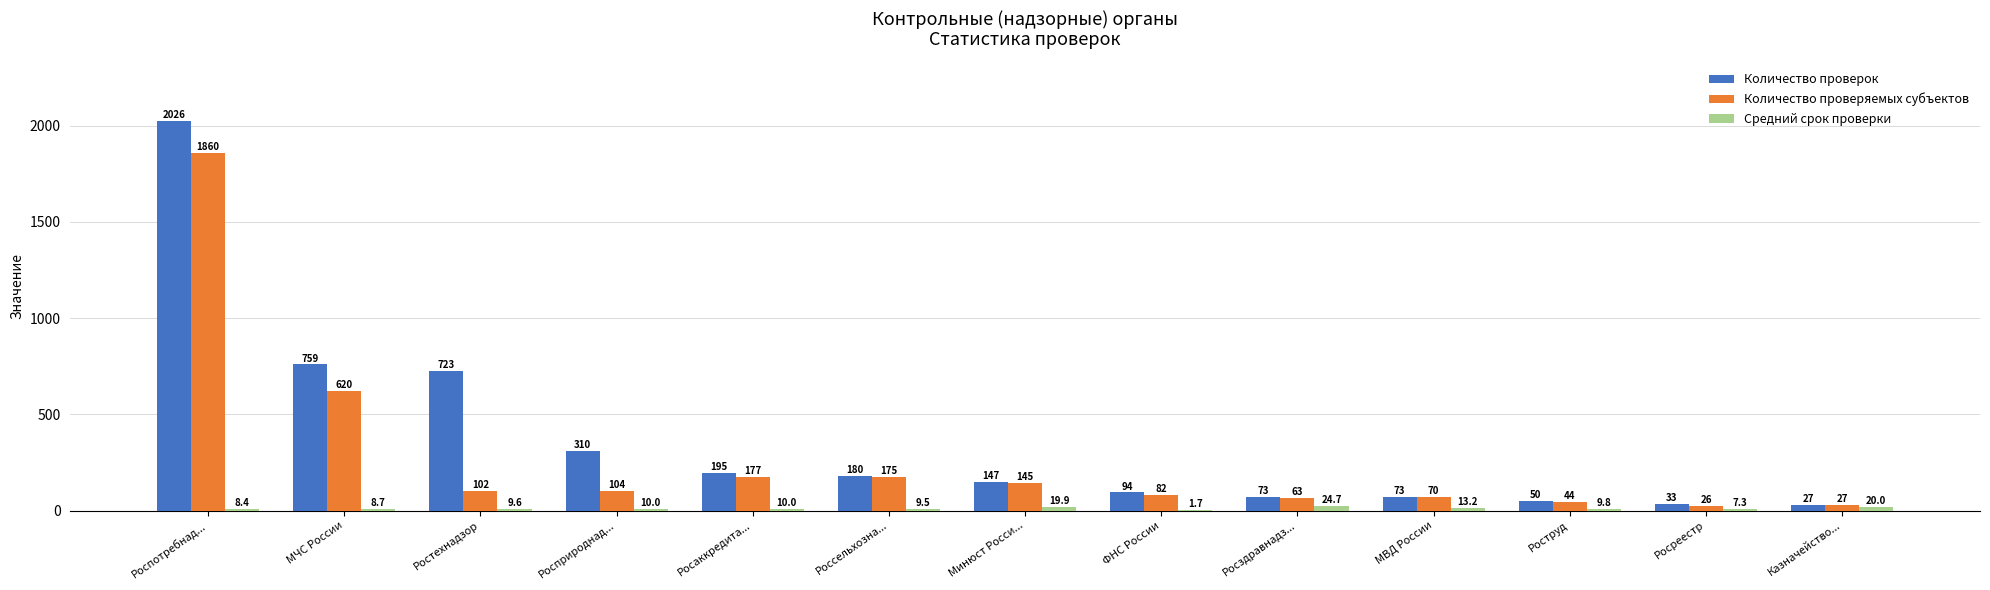

Is it true that Количество проверяемых субъектов equals 104.0 at Росприроднад...?

True